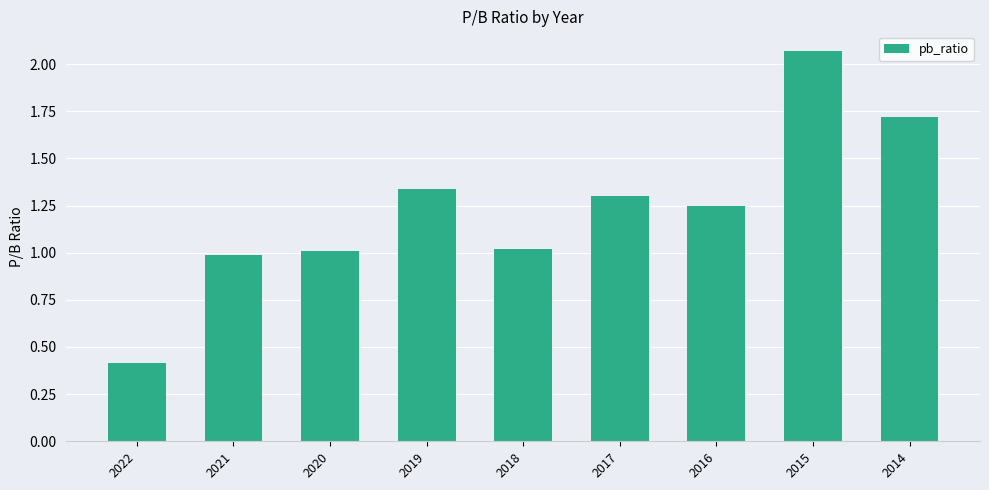

What is the sum of the values at 2019 and 2022?

1.8